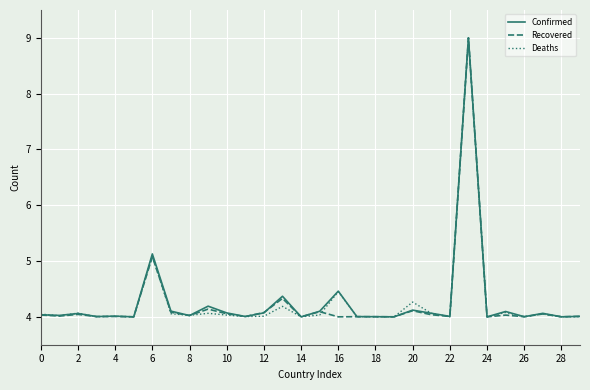

What are all the series names shown in the legend?

Confirmed, Recovered, Deaths